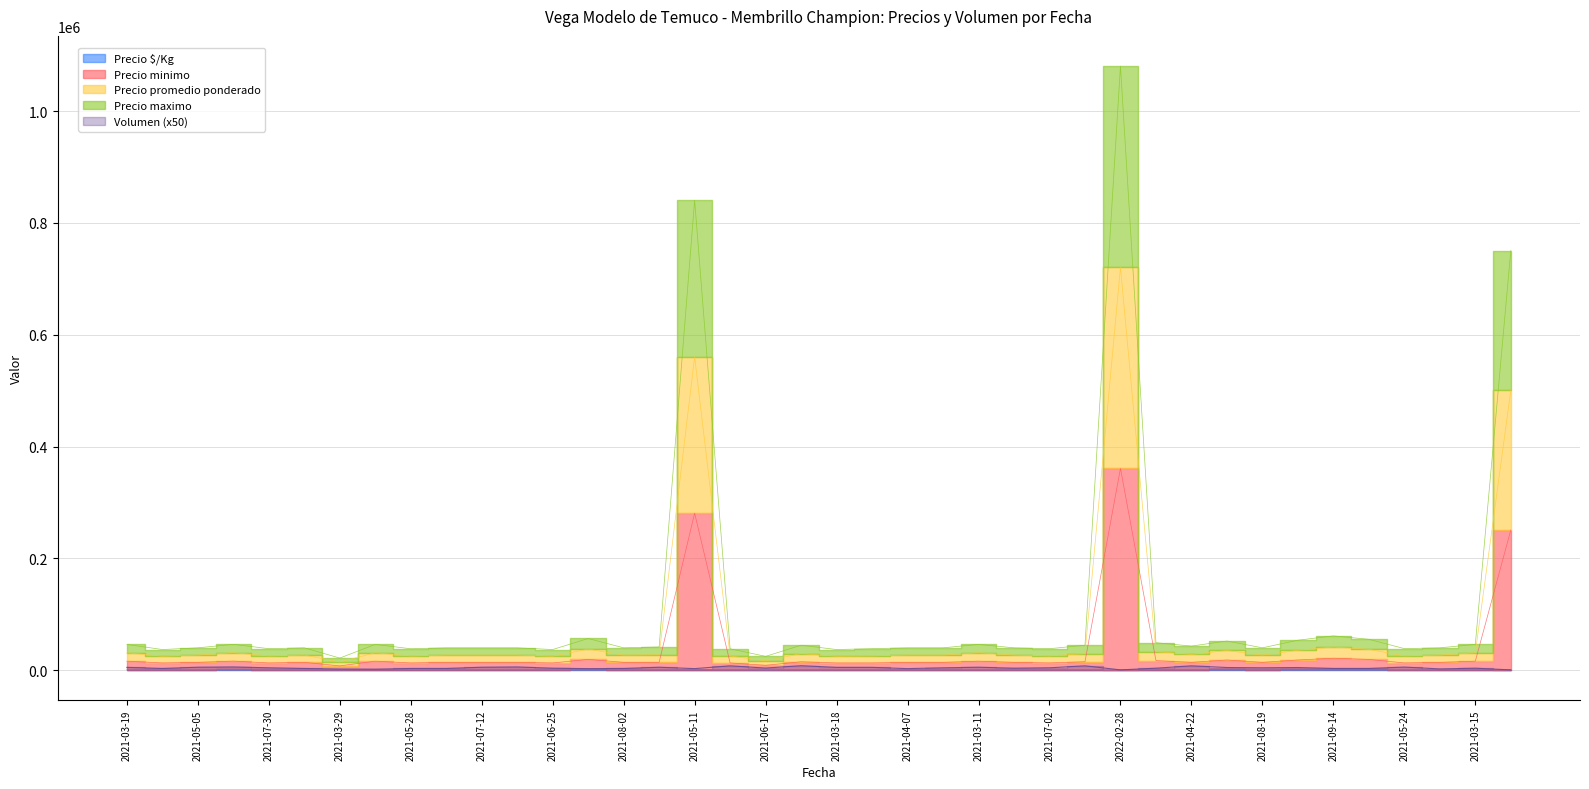

What is the maximum value shown in the chart?

1080800